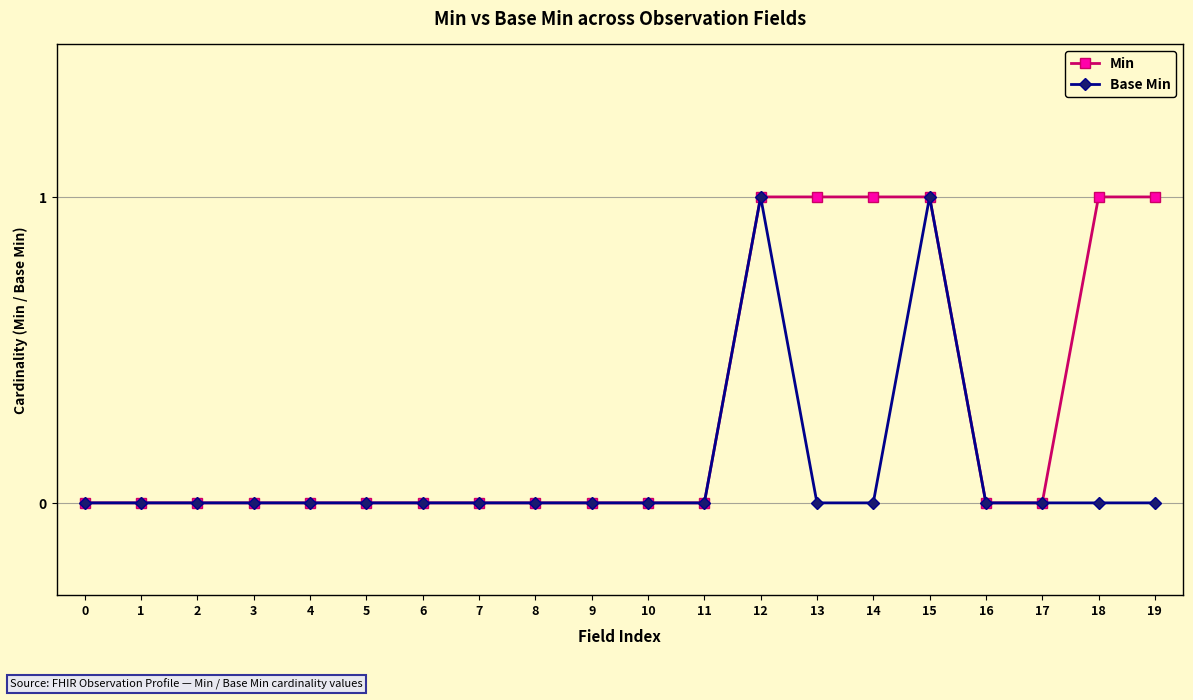

Count the Base Min values in the range 0 to 1.

20